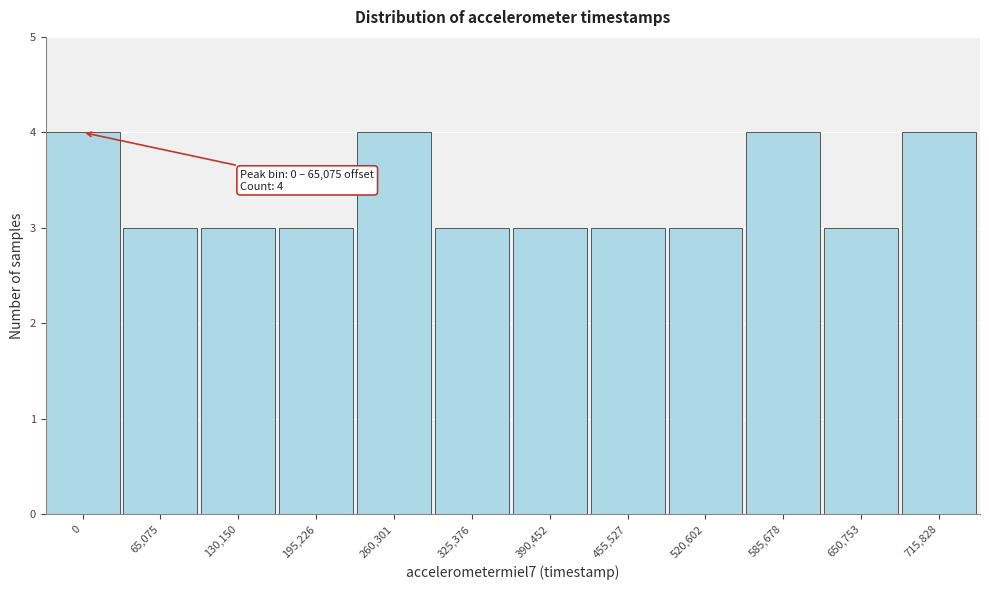

Reading right to left, list all the values displayed in this chart.

4	3	4	3	3	3	3	4	3	3	3	4